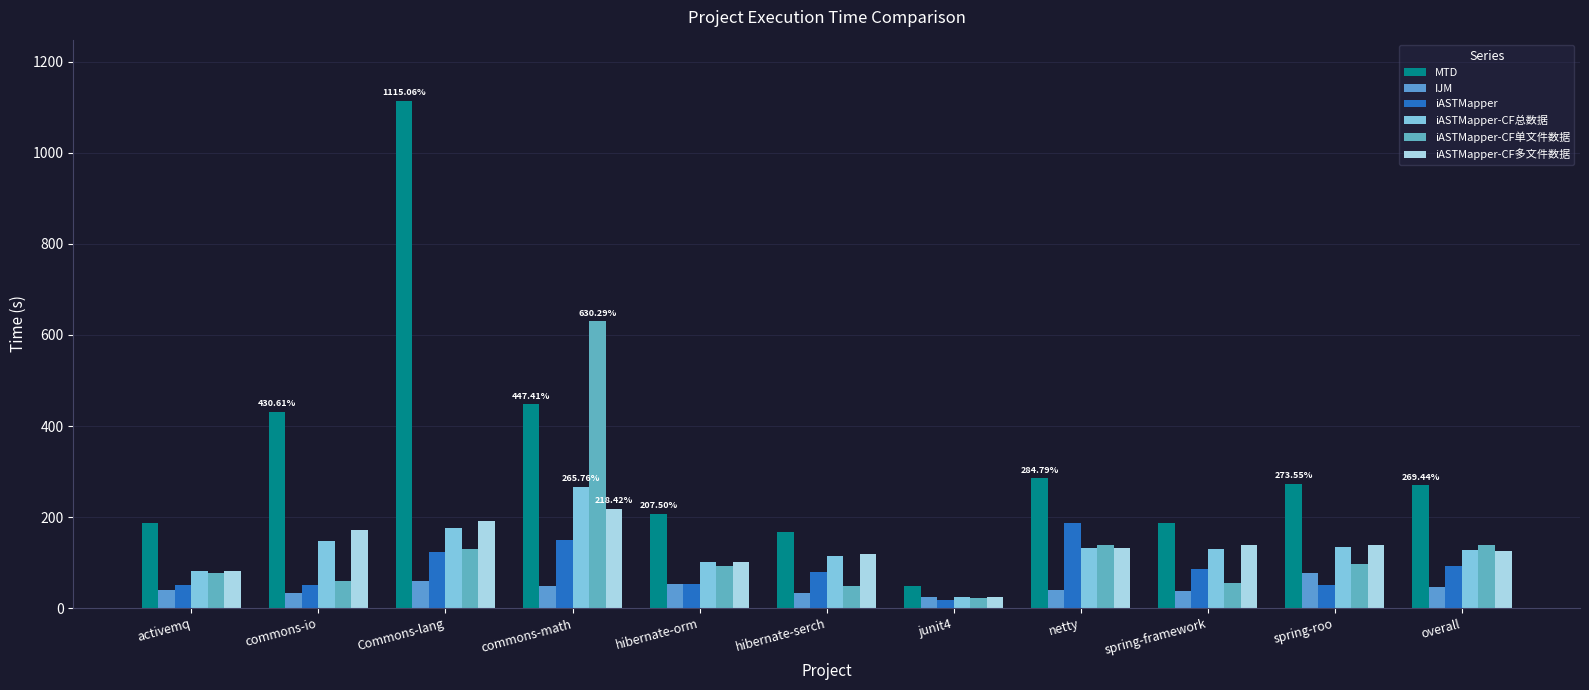

What are all the series names shown in the legend?

MTD, IJM, iASTMapper, iASTMapper-CF总数据, iASTMapper-CF单文件数据, iASTMapper-CF多文件数据